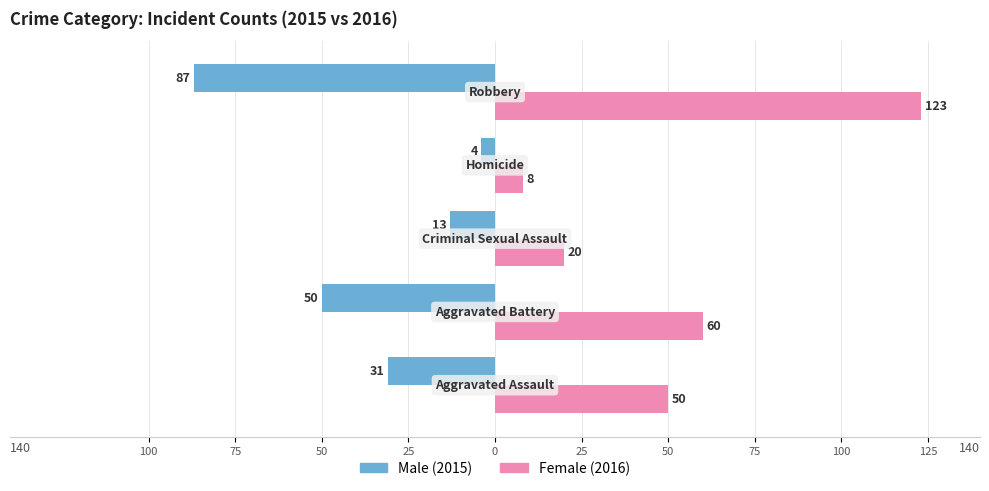

Does the chart contain stacked bars?

No